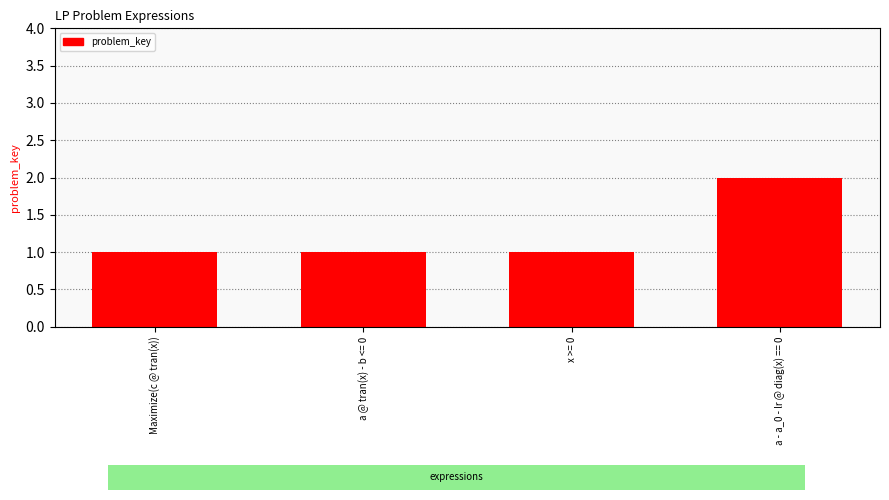

The chart shows a value of 2 at a - a_0 - lr @ diag(x) == 0. True or false?

True